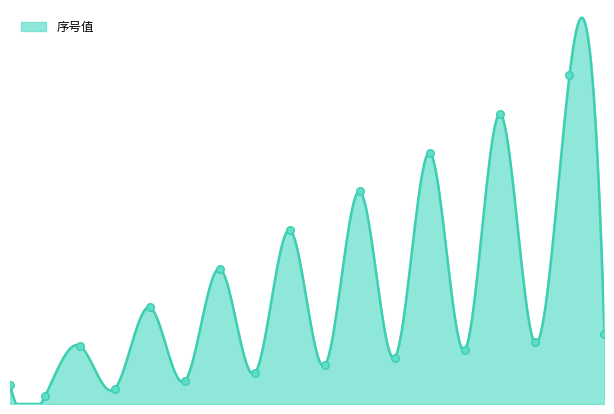

Which has a higher value, 14 or 1?

14